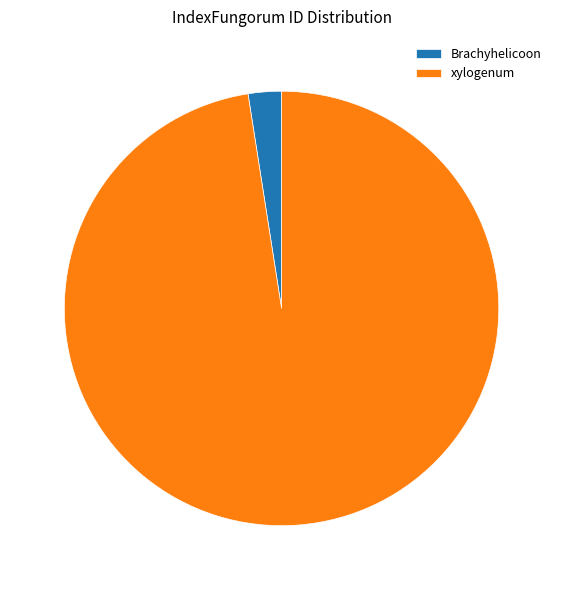

The Brachyhelicoon slice represents 2% of the pie. True or false?

True